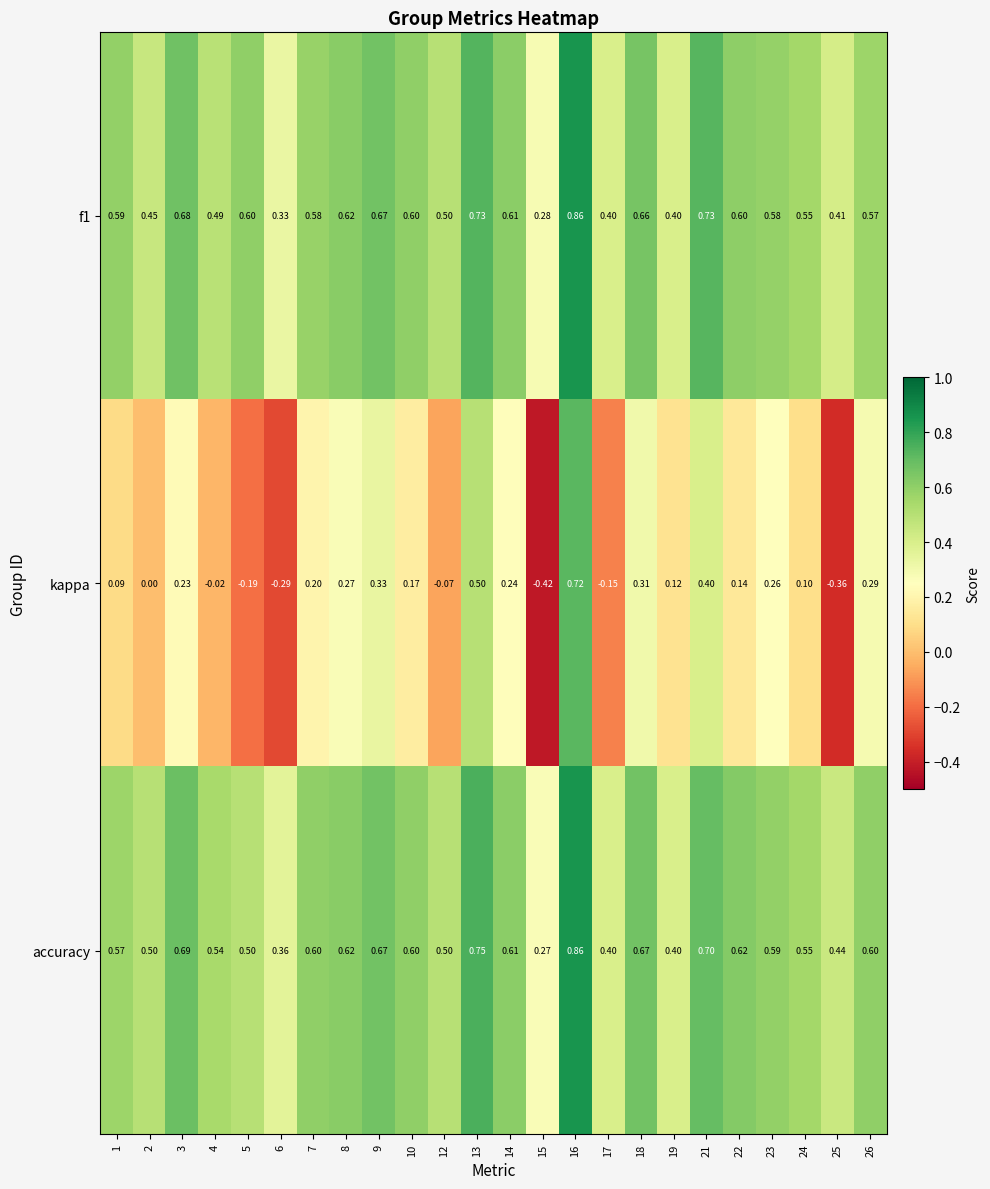

At which category is the sum across all series the highest?

16